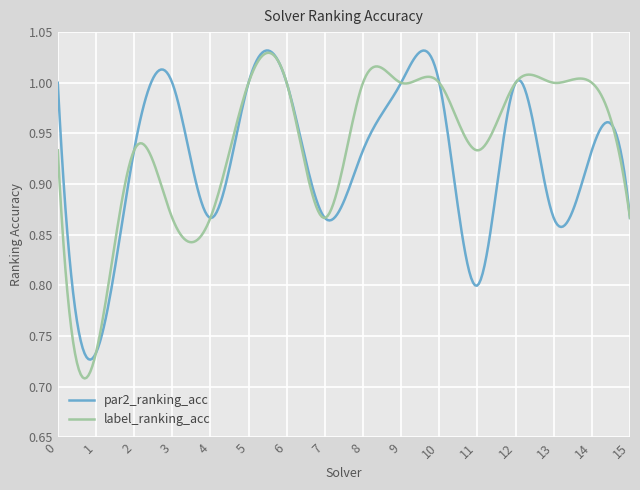

How many lines are shown in the chart?

2